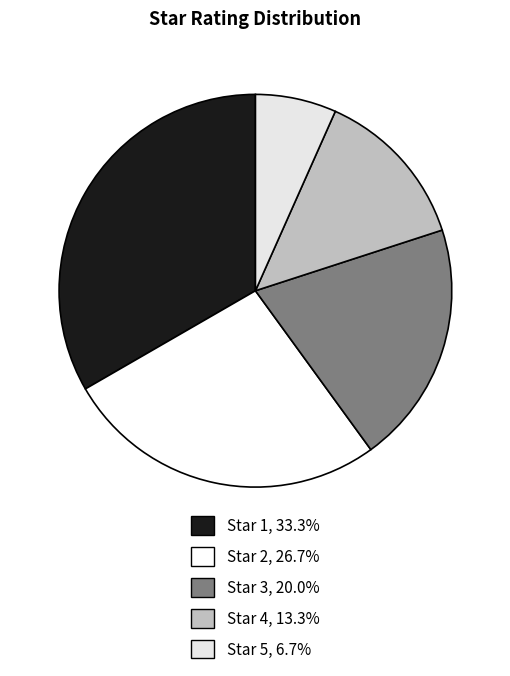

How many slices are in this pie chart?

5